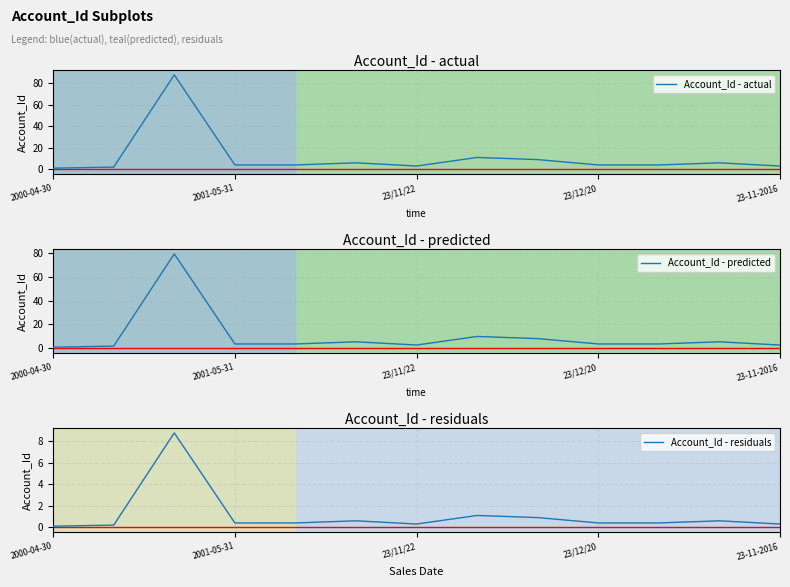

What is the highest value of the Account_Id - predicted series?

79.2